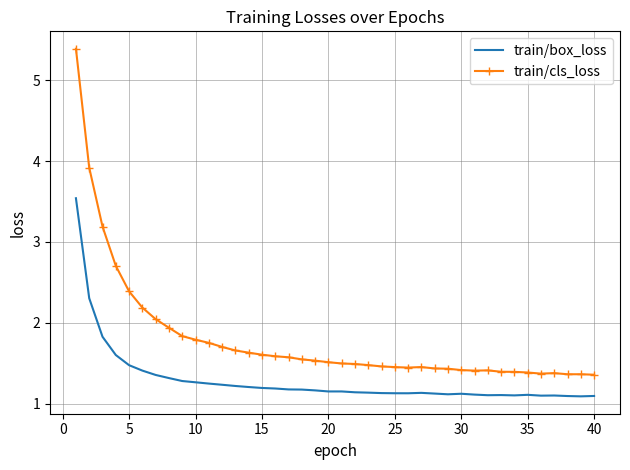

List the series in order of their overall mean, lowest first.

train/box_loss, train/cls_loss